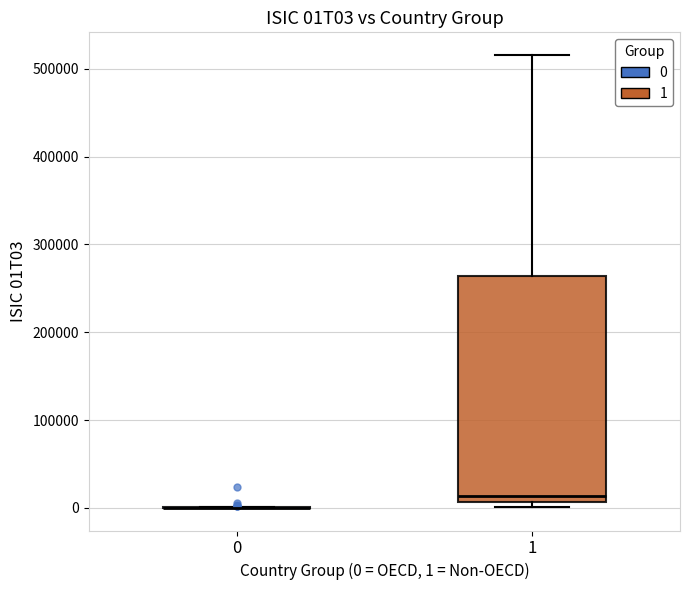

Reading left to right, read every box against the y-axis: the position of its median line, the range the box covers, and the ends of its whiskers. The values are not printed on the chart, so give them approximately, as read against the axis.

0: box collapsed to a line at 0, whiskers 0 to 0
1: median 10000 (just above the box's lower edge), box 10000 to 260000, whiskers 0 to 520000